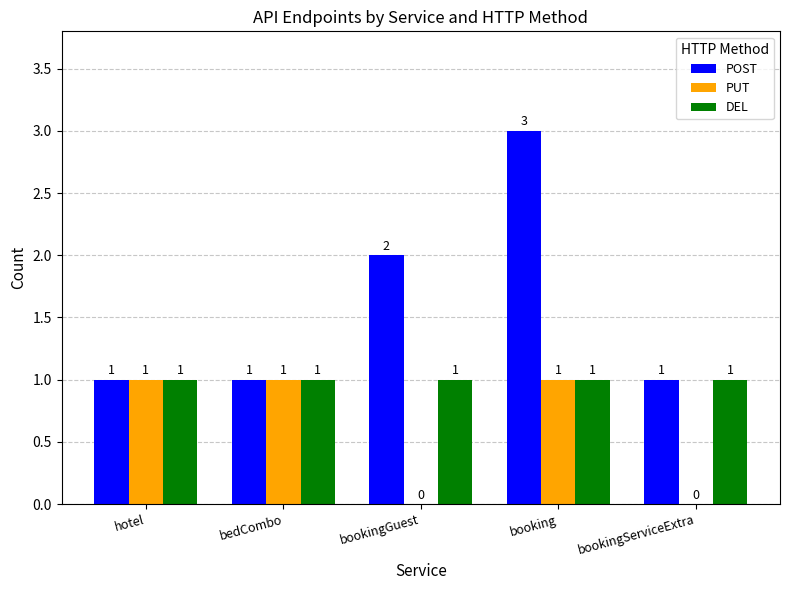

Reading right to left, transcribe all the data shown in this chart.

POST: bookingServiceExtra=1	booking=3	bookingGuest=2	bedCombo=1	hotel=1
PUT: bookingServiceExtra=0	booking=1	bookingGuest=0	bedCombo=1	hotel=1
DEL: bookingServiceExtra=1	booking=1	bookingGuest=1	bedCombo=1	hotel=1